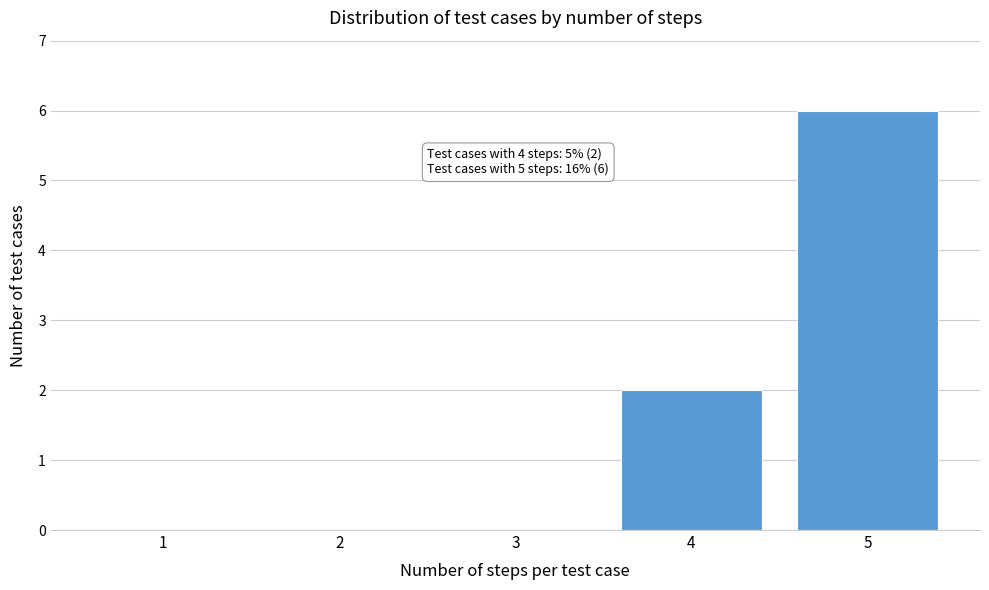

Reading left to right, transcribe all the data shown in this chart.

1=0	2=0	3=0	4=2	5=6